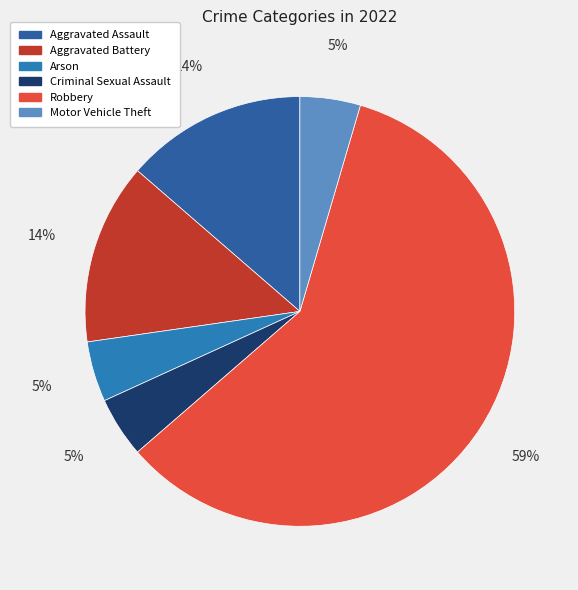

Does Robbery account for over 50% of the chart?

Yes